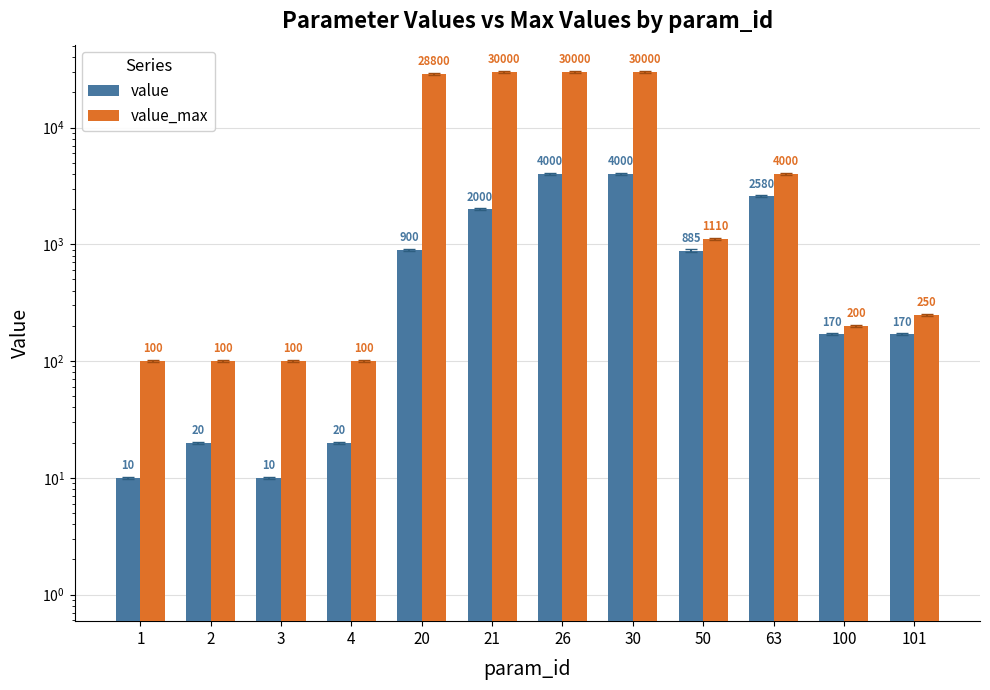

How many bars are there in each group?

2